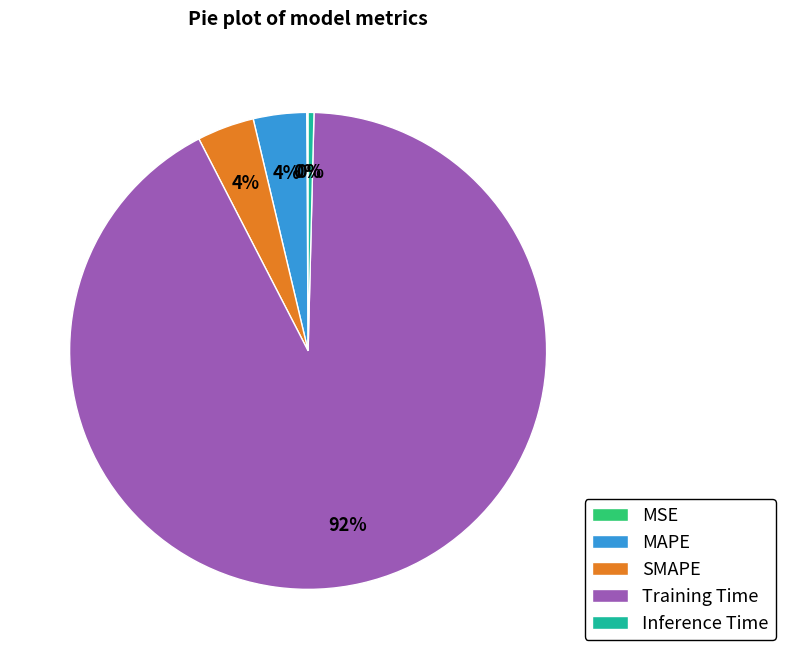

Is it true that Inference Time is 11% of the pie?

False